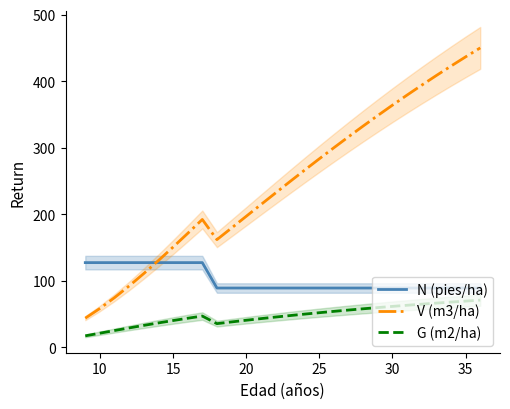

True or false: G (m2/ha) and N (pies/ha) cross at least once.

False